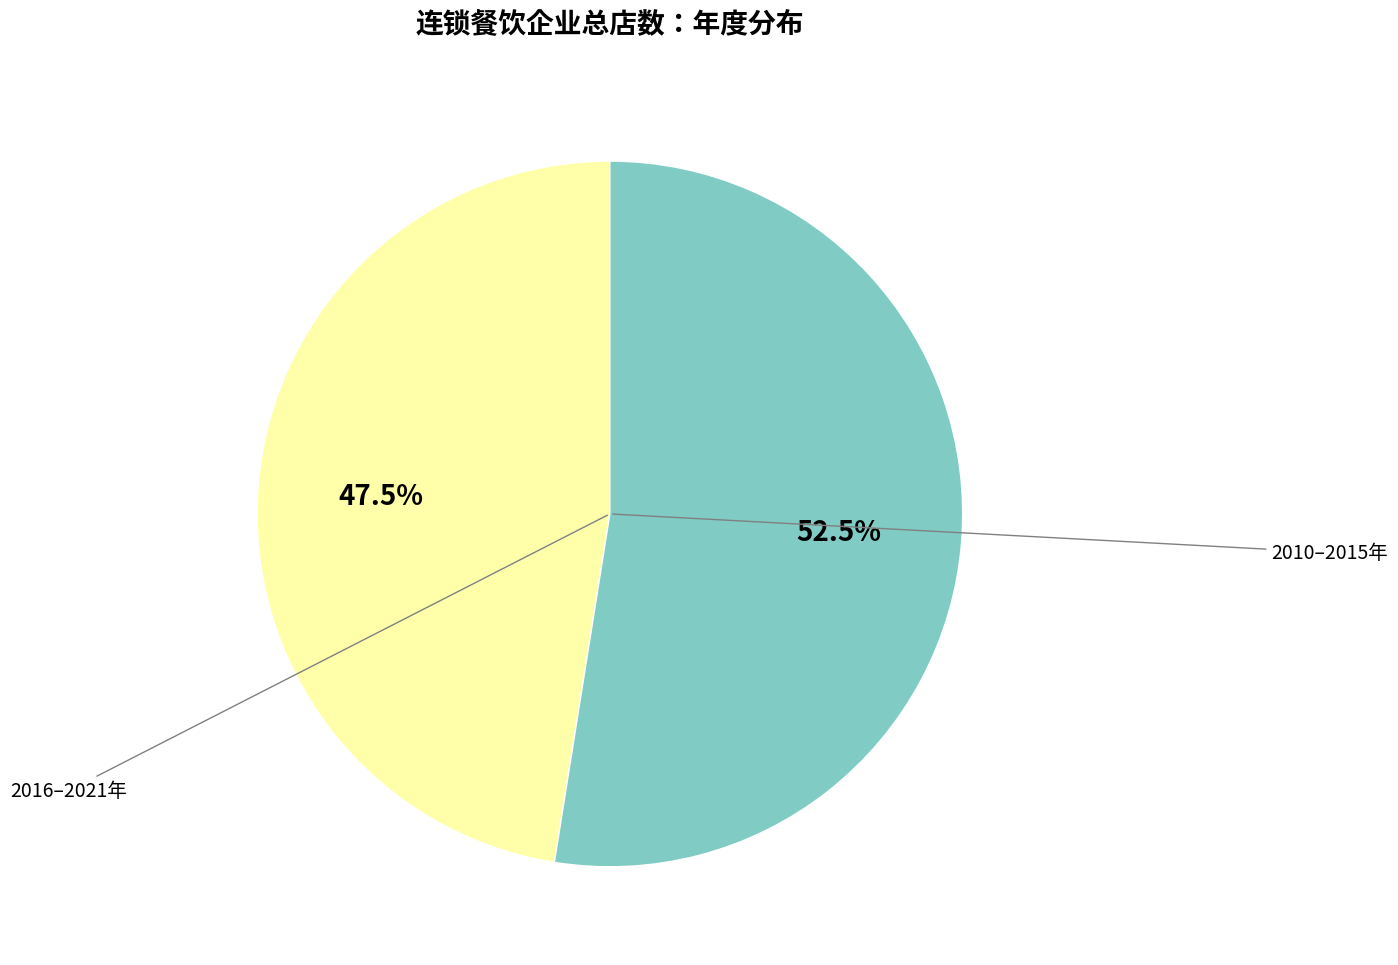

Does any single category account for the majority?

Yes